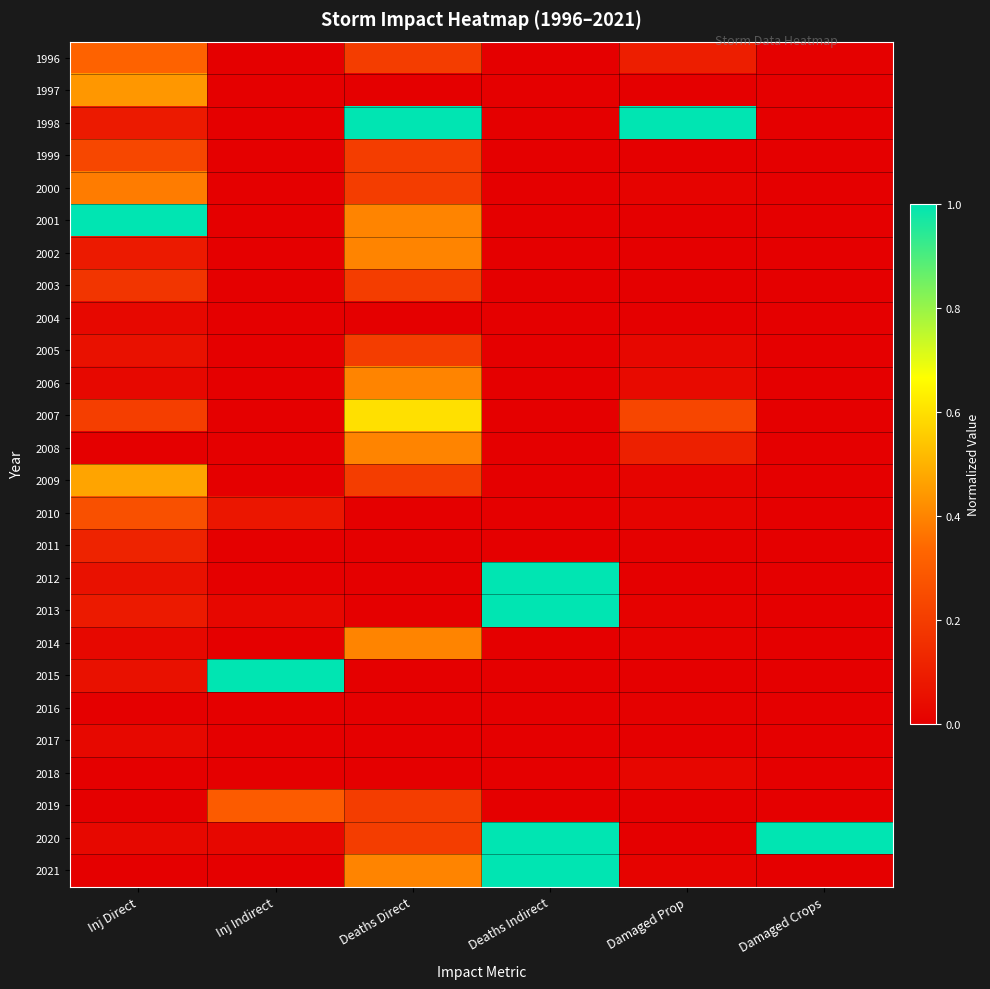

Reading left to right, what are all the values shown in this chart?

1996: Inj Direct=0.3	Inj Indirect=0.0	Deaths Direct=0.2	Deaths Indirect=0.0	Damaged Prop=0.1	Damaged Crops=0.0
1997: Inj Direct=0.4	Inj Indirect=0.0	Deaths Direct=0.0	Deaths Indirect=0.0	Damaged Prop=0.0	Damaged Crops=0.0
1998: Inj Direct=0.1	Inj Indirect=0.0	Deaths Direct=1.0	Deaths Indirect=0.0	Damaged Prop=1.0	Damaged Crops=0.0
1999: Inj Direct=0.2	Inj Indirect=0.0	Deaths Direct=0.2	Deaths Indirect=0.0	Damaged Prop=0.0	Damaged Crops=0.0
2000: Inj Direct=0.4	Inj Indirect=0.0	Deaths Direct=0.2	Deaths Indirect=0.0	Damaged Prop=0.0	Damaged Crops=0.0
2001: Inj Direct=1.0	Inj Indirect=0.0	Deaths Direct=0.4	Deaths Indirect=0.0	Damaged Prop=0.0	Damaged Crops=0.0
2002: Inj Direct=0.1	Inj Indirect=0.0	Deaths Direct=0.4	Deaths Indirect=0.0	Damaged Prop=0.0	Damaged Crops=0.0
2003: Inj Direct=0.2	Inj Indirect=0.0	Deaths Direct=0.2	Deaths Indirect=0.0	Damaged Prop=0.0	Damaged Crops=0.0
2004: Inj Direct=0.0	Inj Indirect=0.0	Deaths Direct=0.0	Deaths Indirect=0.0	Damaged Prop=0.0	Damaged Crops=0.0
2005: Inj Direct=0.1	Inj Indirect=0.0	Deaths Direct=0.2	Deaths Indirect=0.0	Damaged Prop=0.0	Damaged Crops=0.0
2006: Inj Direct=0.0	Inj Indirect=0.0	Deaths Direct=0.4	Deaths Indirect=0.0	Damaged Prop=0.0	Damaged Crops=0.0
2007: Inj Direct=0.2	Inj Indirect=0.0	Deaths Direct=0.6	Deaths Indirect=0.0	Damaged Prop=0.2	Damaged Crops=0.0
2008: Inj Direct=0.0	Inj Indirect=0.0	Deaths Direct=0.4	Deaths Indirect=0.0	Damaged Prop=0.1	Damaged Crops=0.0
2009: Inj Direct=0.5	Inj Indirect=0.0	Deaths Direct=0.2	Deaths Indirect=0.0	Damaged Prop=0.0	Damaged Crops=0.0
2010: Inj Direct=0.3	Inj Indirect=0.1	Deaths Direct=0.0	Deaths Indirect=0.0	Damaged Prop=0.0	Damaged Crops=0.0
2011: Inj Direct=0.1	Inj Indirect=0.0	Deaths Direct=0.0	Deaths Indirect=0.0	Damaged Prop=0.0	Damaged Crops=0.0
2012: Inj Direct=0.1	Inj Indirect=0.0	Deaths Direct=0.0	Deaths Indirect=1.0	Damaged Prop=0.0	Damaged Crops=0.0
2013: Inj Direct=0.1	Inj Indirect=0.0	Deaths Direct=0.0	Deaths Indirect=1.0	Damaged Prop=0.0	Damaged Crops=0.0
2014: Inj Direct=0.0	Inj Indirect=0.0	Deaths Direct=0.4	Deaths Indirect=0.0	Damaged Prop=0.0	Damaged Crops=0.0
2015: Inj Direct=0.1	Inj Indirect=1.0	Deaths Direct=0.0	Deaths Indirect=0.0	Damaged Prop=0.0	Damaged Crops=0.0
2016: Inj Direct=0.0	Inj Indirect=0.0	Deaths Direct=0.0	Deaths Indirect=0.0	Damaged Prop=0.0	Damaged Crops=0.0
2017: Inj Direct=0.0	Inj Indirect=0.0	Deaths Direct=0.0	Deaths Indirect=0.0	Damaged Prop=0.0	Damaged Crops=0.0
2018: Inj Direct=0.0	Inj Indirect=0.0	Deaths Direct=0.0	Deaths Indirect=0.0	Damaged Prop=0.0	Damaged Crops=0.0
2019: Inj Direct=0.0	Inj Indirect=0.3	Deaths Direct=0.2	Deaths Indirect=0.0	Damaged Prop=0.0	Damaged Crops=0.0
2020: Inj Direct=0.0	Inj Indirect=0.0	Deaths Direct=0.2	Deaths Indirect=1.0	Damaged Prop=0.0	Damaged Crops=1.0
2021: Inj Direct=0.0	Inj Indirect=0.0	Deaths Direct=0.4	Deaths Indirect=1.0	Damaged Prop=0.0	Damaged Crops=0.0